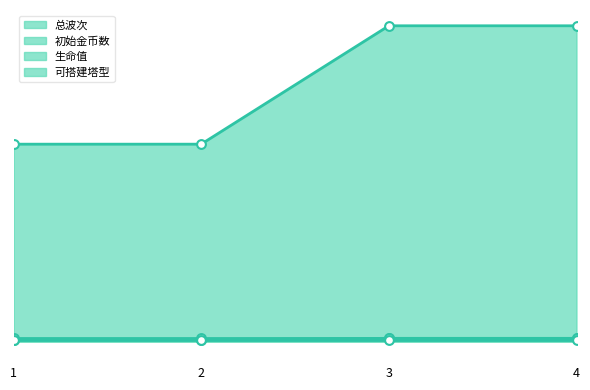

Which series has the largest total across all categories?

初始金币数